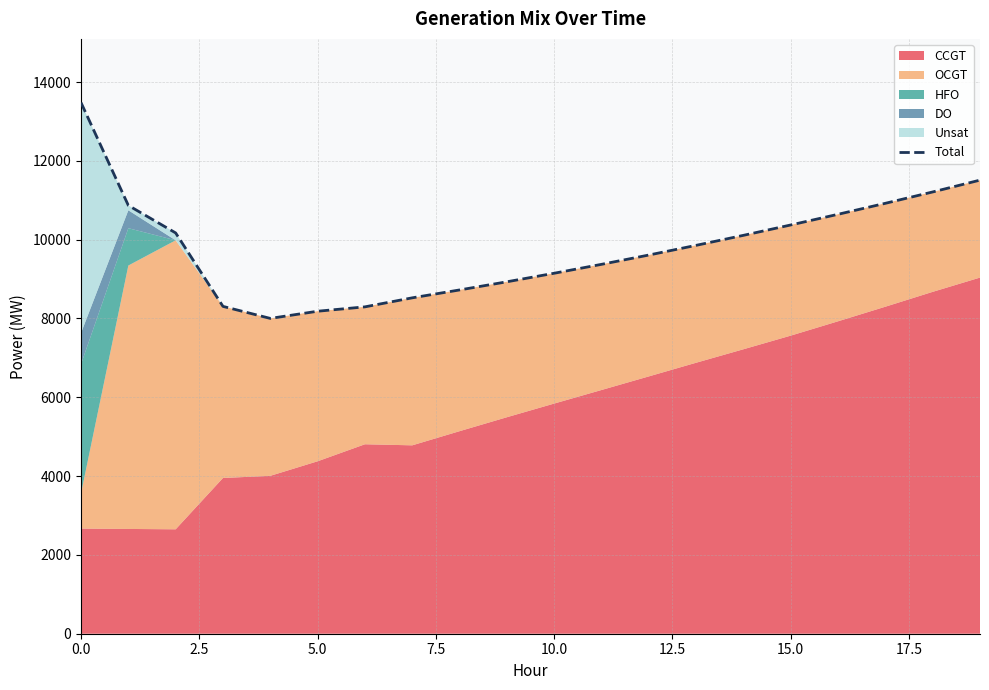

True or false: there are more than 2 points higher than both neighbors.

False